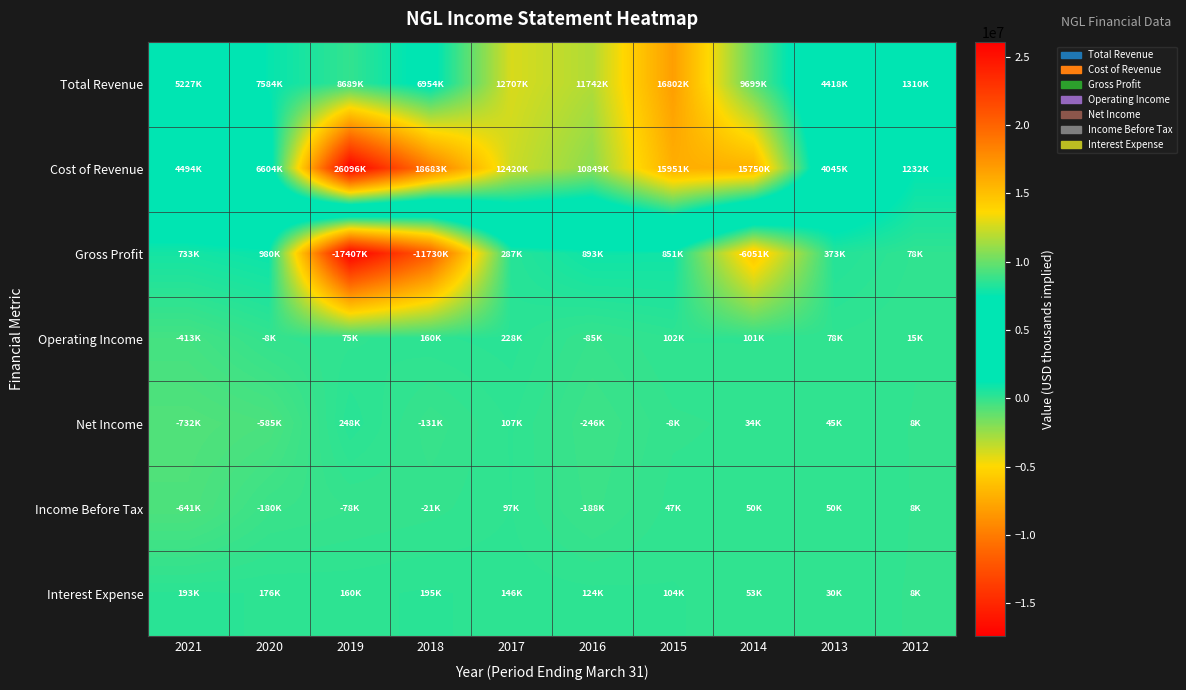

At which category does the chart reach its minimum across all series?

2019